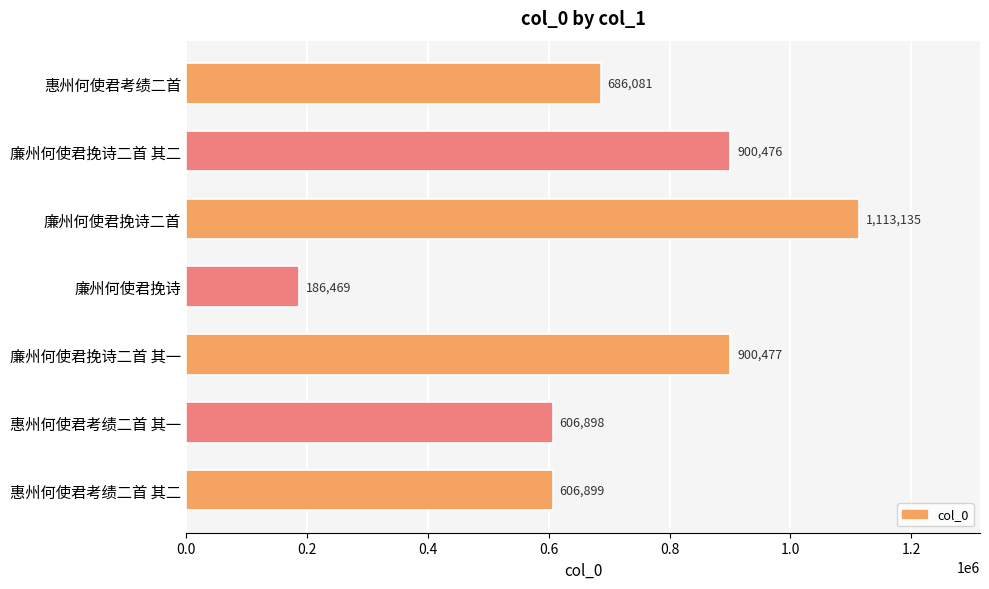

Does the chart contain any negative values?

No